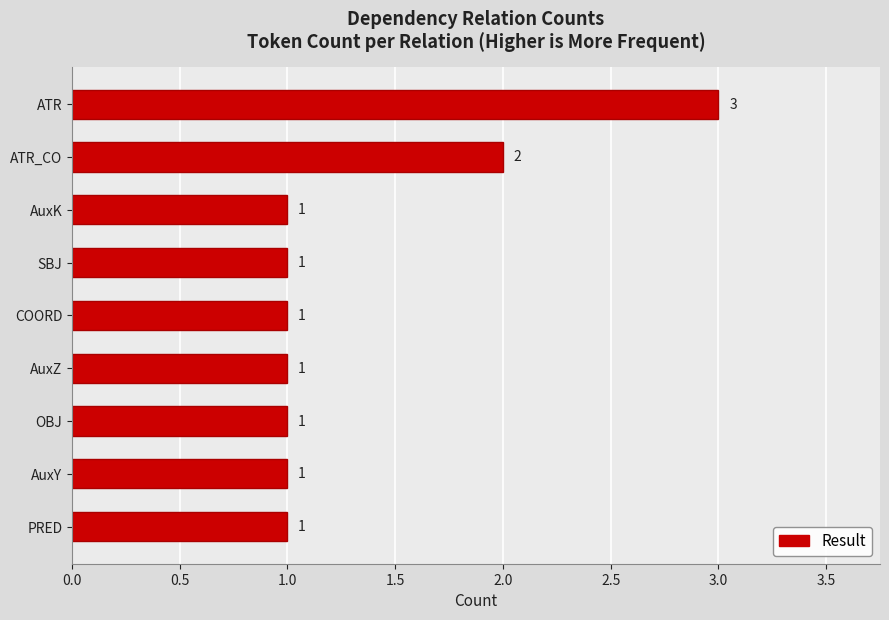

How many bars are there in total?

9